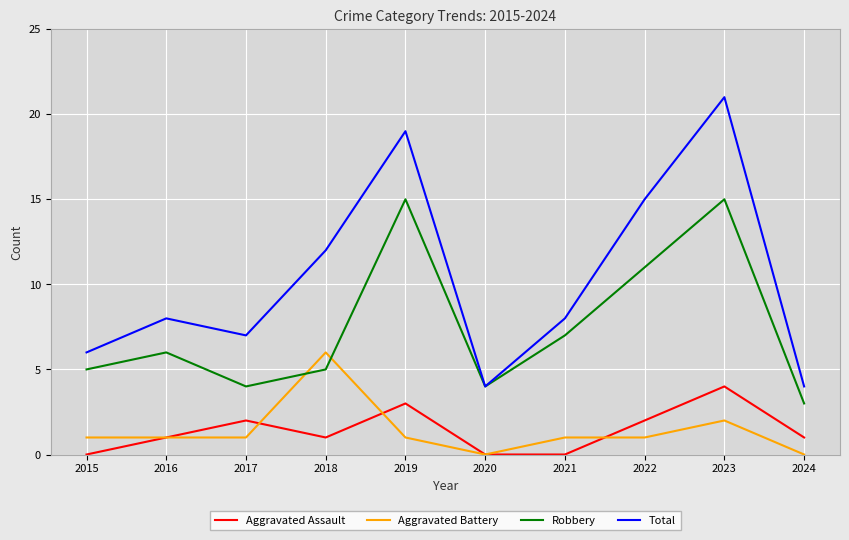

What is the sum of all Aggravated Assault values?

14